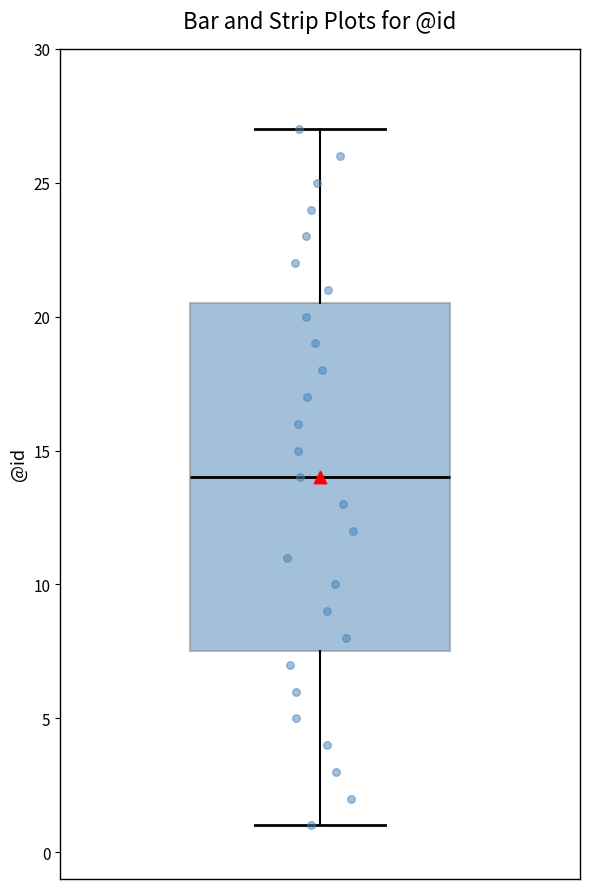

Where is the upper edge of the box on the y-axis? The values are not printed on the chart, so give them approximately, as read against the axis.

20.5